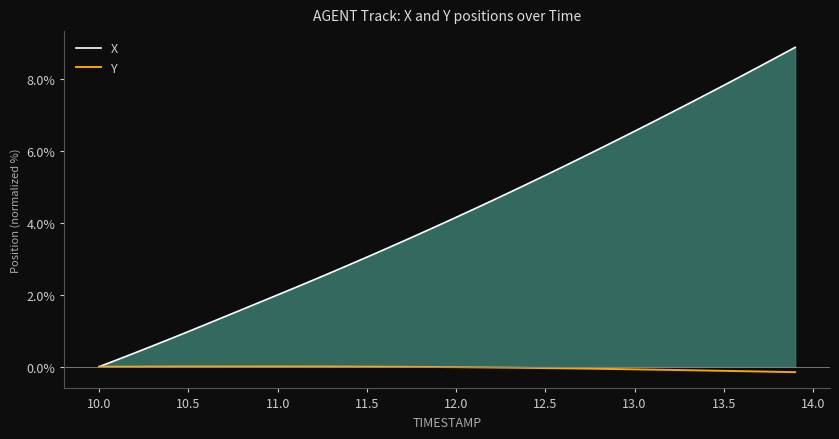

The Y series shows 0.0 at 11.5. True or false?

True